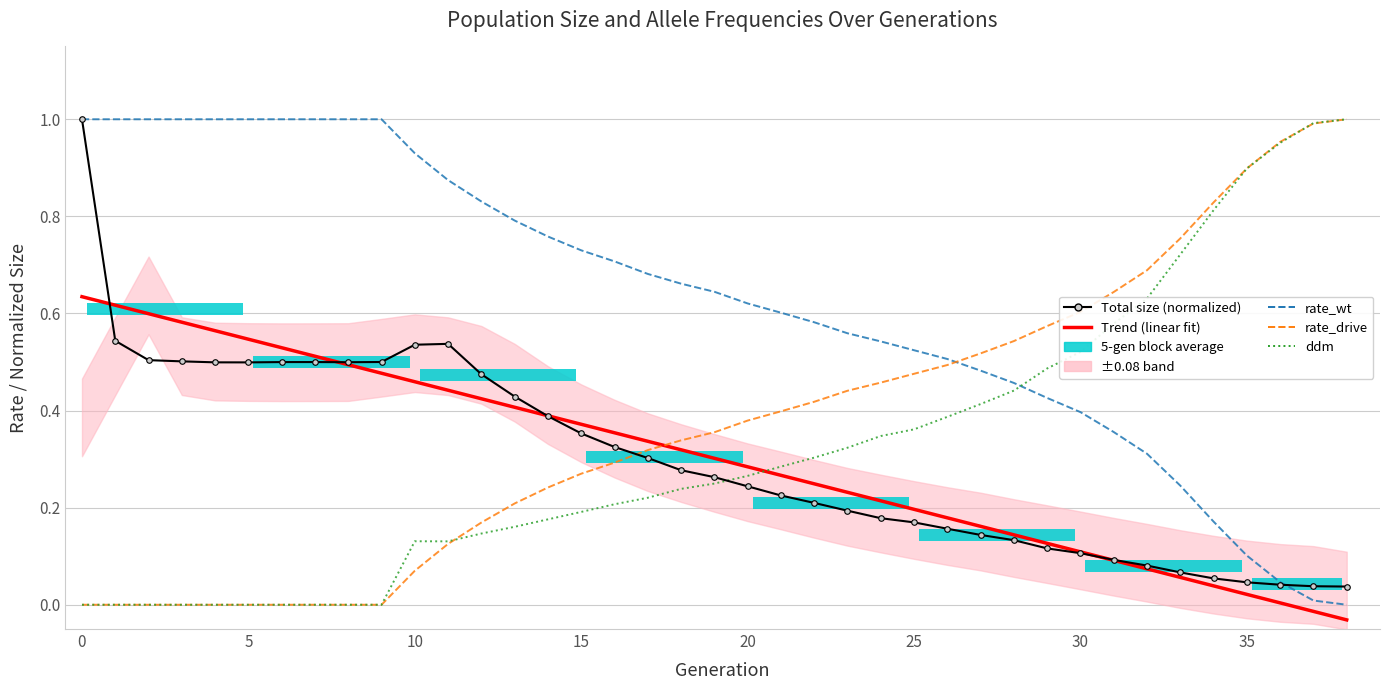

Reading left to right, list all the values displayed in this chart.

Trend (linear fit): 0.6	0.6	0.6	0.6	0.6	0.5	0.5	0.5	0.5	0.5	0.5	0.4	0.4	0.4	0.4	0.4	0.4	0.3	0.3	0.3	0.3	0.3	0.2	0.2	0.2	0.2	0.2	0.2	0.1	0.1	0.1	0.1	0.1	0.1	0.0	0.0	0.0	-0.0	-0.0
Total size (normalized): 1.0	0.5	0.5	0.5	0.5	0.5	0.5	0.5	0.5	0.5	0.5	0.5	0.5	0.4	0.4	0.4	0.3	0.3	0.3	0.3	0.2	0.2	0.2	0.2	0.2	0.2	0.2	0.1	0.1	0.1	0.1	0.1	0.1	0.1	0.1	0.0	0.0	0.0	0.0
rate_wt: 1.0	1.0	1.0	1.0	1.0	1.0	1.0	1.0	1.0	1.0	0.9	0.9	0.8	0.8	0.8	0.7	0.7	0.7	0.7	0.6	0.6	0.6	0.6	0.6	0.5	0.5	0.5	0.5	0.5	0.4	0.4	0.4	0.3	0.2	0.2	0.1	0.0	0.0	0.0
rate_drive: 0.0	0.0	0.0	0.0	0.0	0.0	0.0	0.0	0.0	0.0	0.1	0.1	0.2	0.2	0.2	0.3	0.3	0.3	0.3	0.4	0.4	0.4	0.4	0.4	0.5	0.5	0.5	0.5	0.5	0.6	0.6	0.6	0.7	0.8	0.8	0.9	1.0	1.0	1.0
ddm: 0.0	0.0	0.0	0.0	0.0	0.0	0.0	0.0	0.0	0.0	0.1	0.1	0.1	0.2	0.2	0.2	0.2	0.2	0.2	0.2	0.3	0.3	0.3	0.3	0.3	0.4	0.4	0.4	0.4	0.5	0.5	0.6	0.6	0.7	0.8	0.9	1.0	1.0	1.0